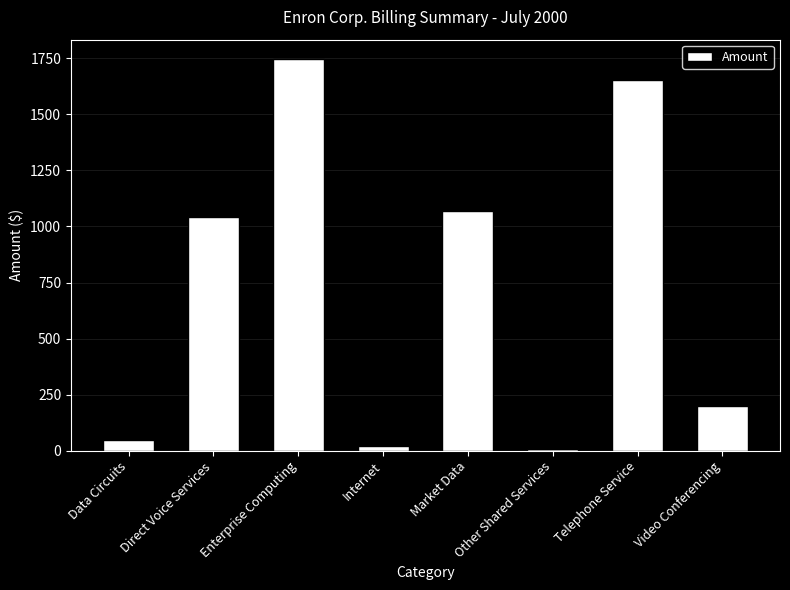

The chart shows a value of 712.5 at Enterprise Computing. True or false?

False